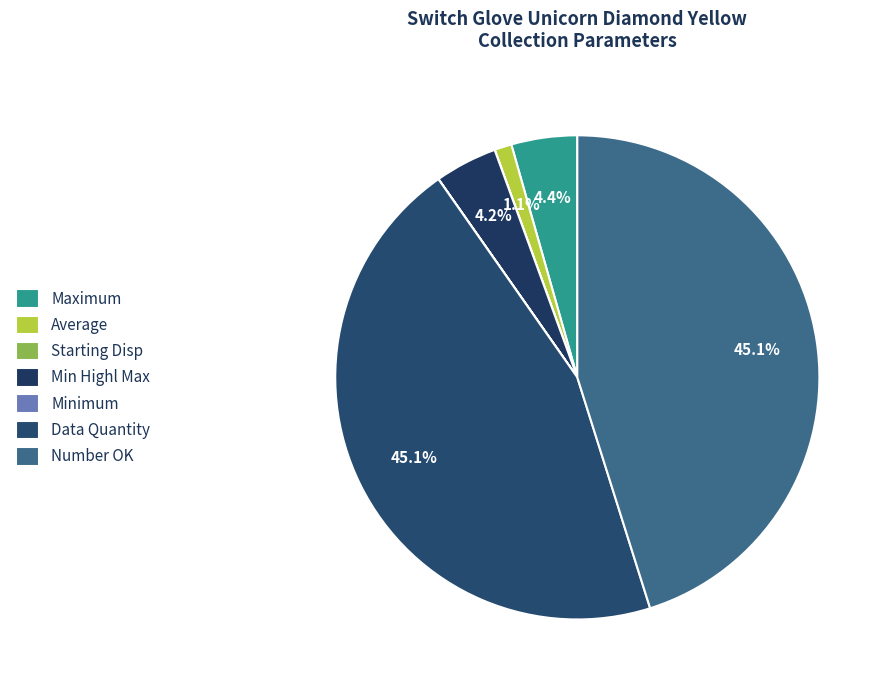

What is the smallest slice in the pie chart?

Minimum